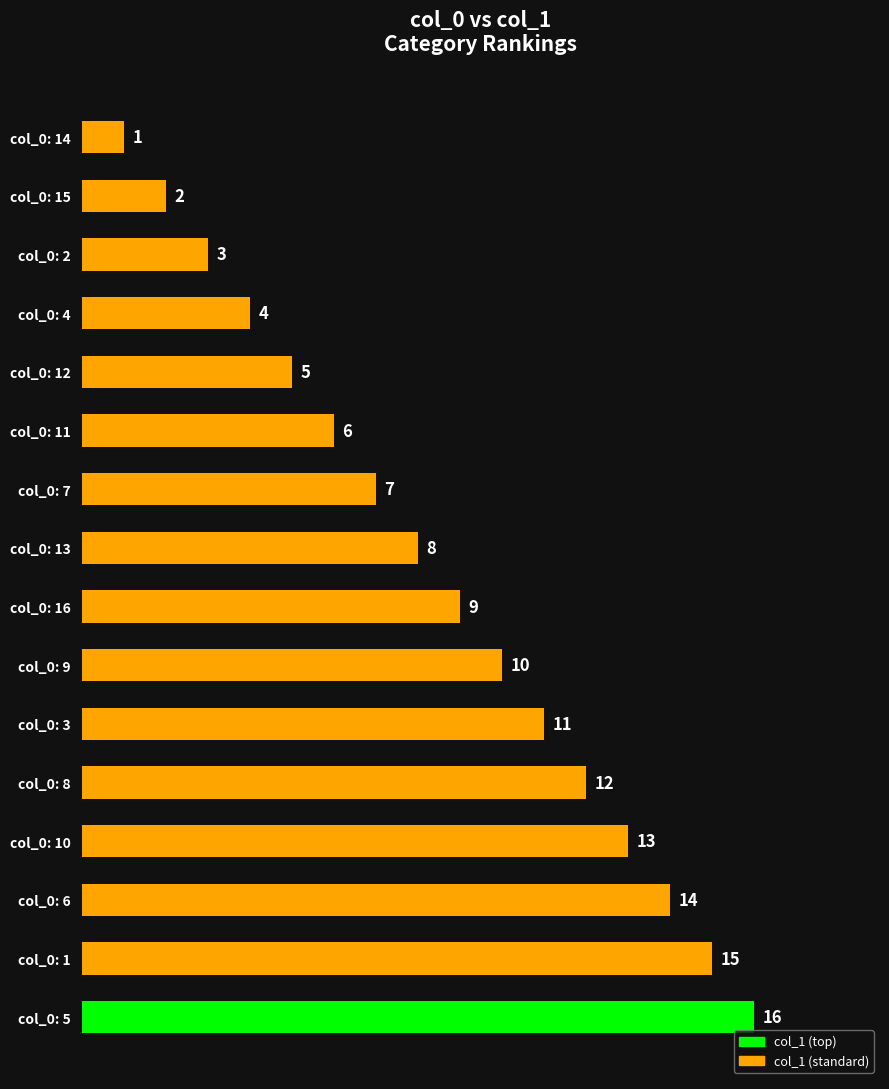

Rank the categories by value from highest to lowest.

col_0: 5, col_0: 1, col_0: 6, col_0: 10, col_0: 8, col_0: 3, col_0: 9, col_0: 16, col_0: 13, col_0: 7, col_0: 11, col_0: 12, col_0: 4, col_0: 2, col_0: 15, col_0: 14